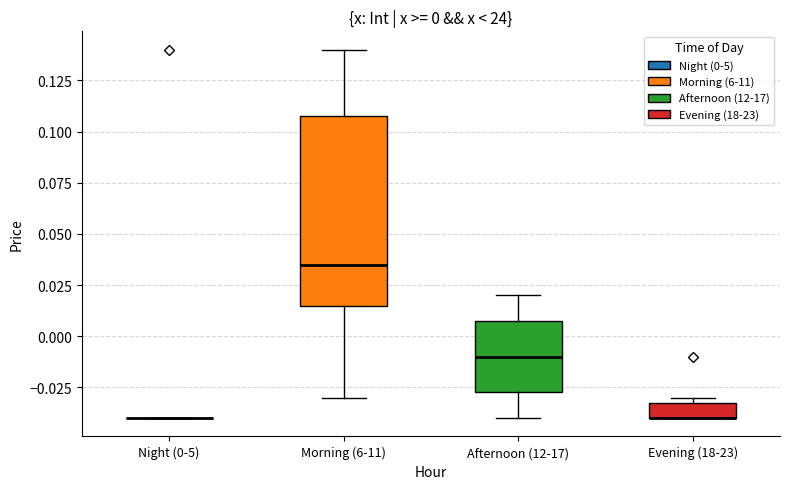

Comparing the boxes themselves (not the whiskers), which one is the tallest?

Morning (6-11)